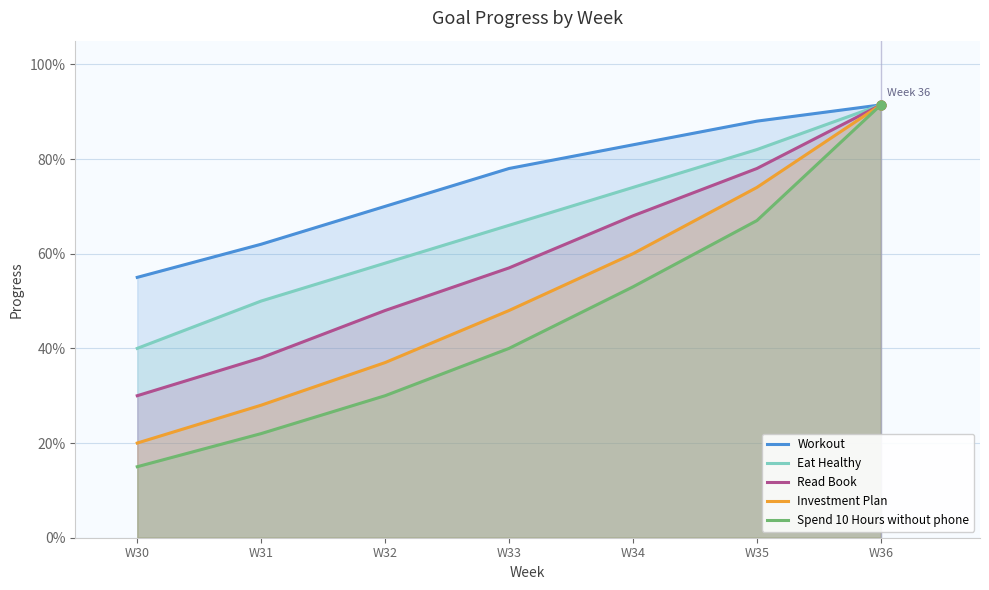

Which series contains the lowest Y value?

Spend 10 Hours without phone